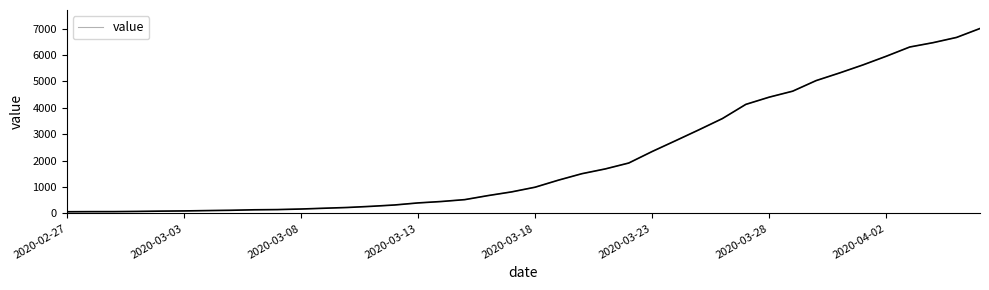

What is the greatest value displayed?

7004